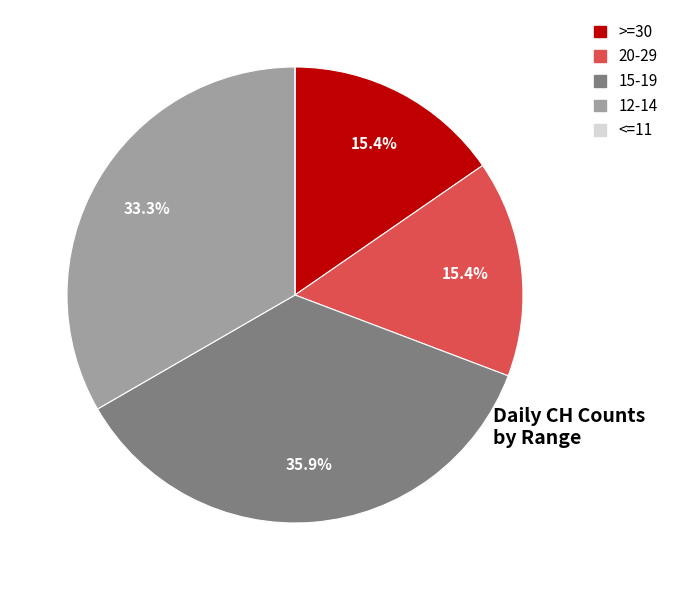

Is there a majority slice in this chart?

No